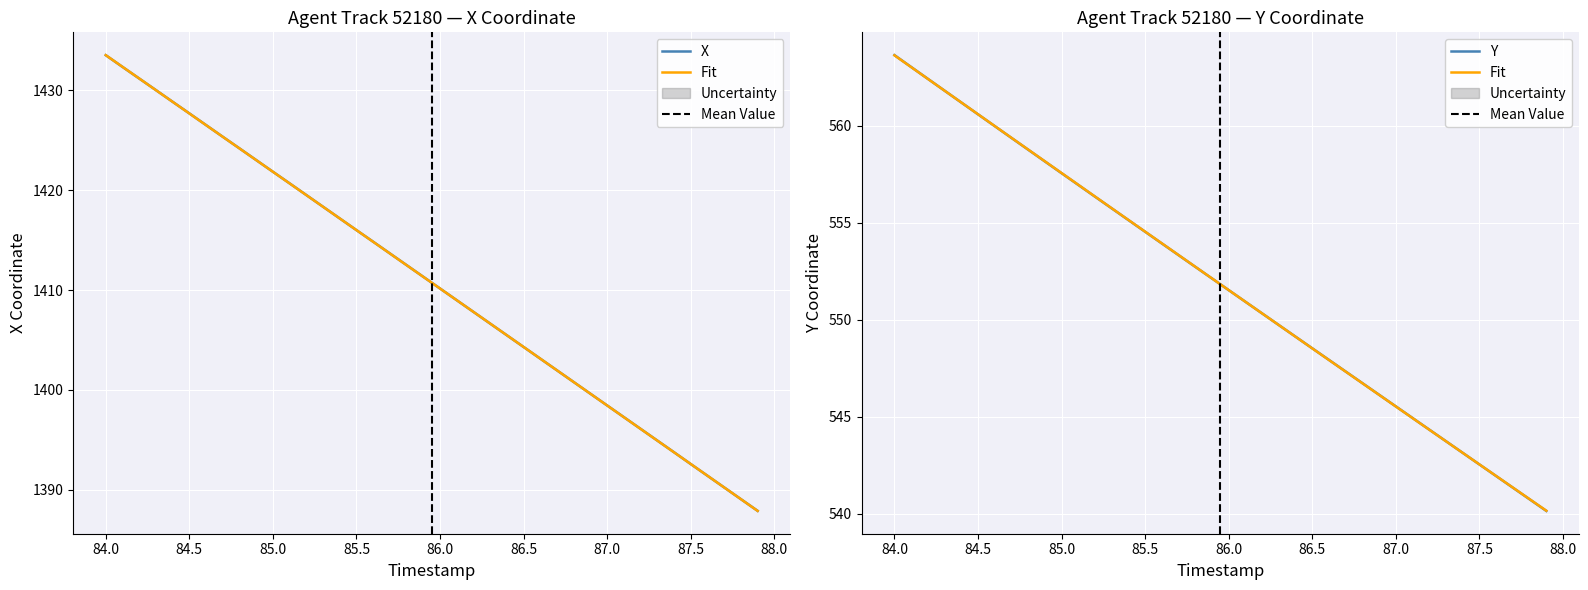

What is the minimum value for Y?

540.1